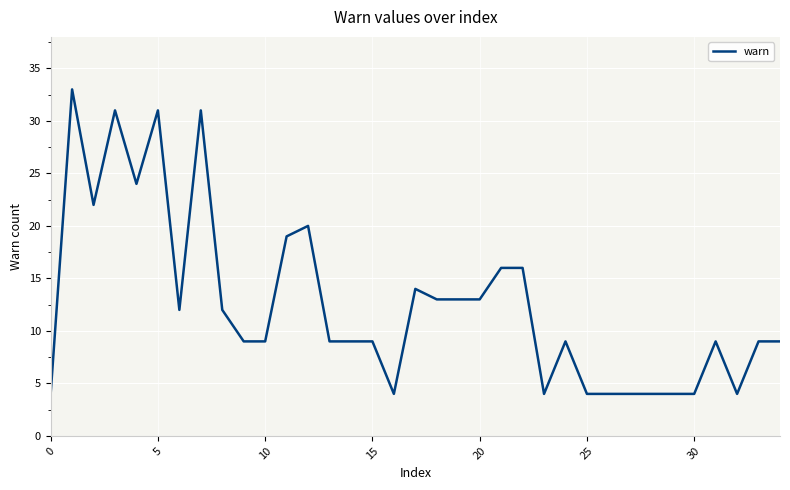

What is the difference between the maximum and minimum values?

29